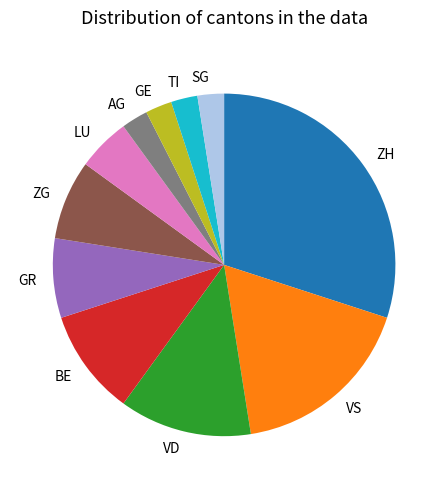

Is it true that AG is 9% of the pie?

False